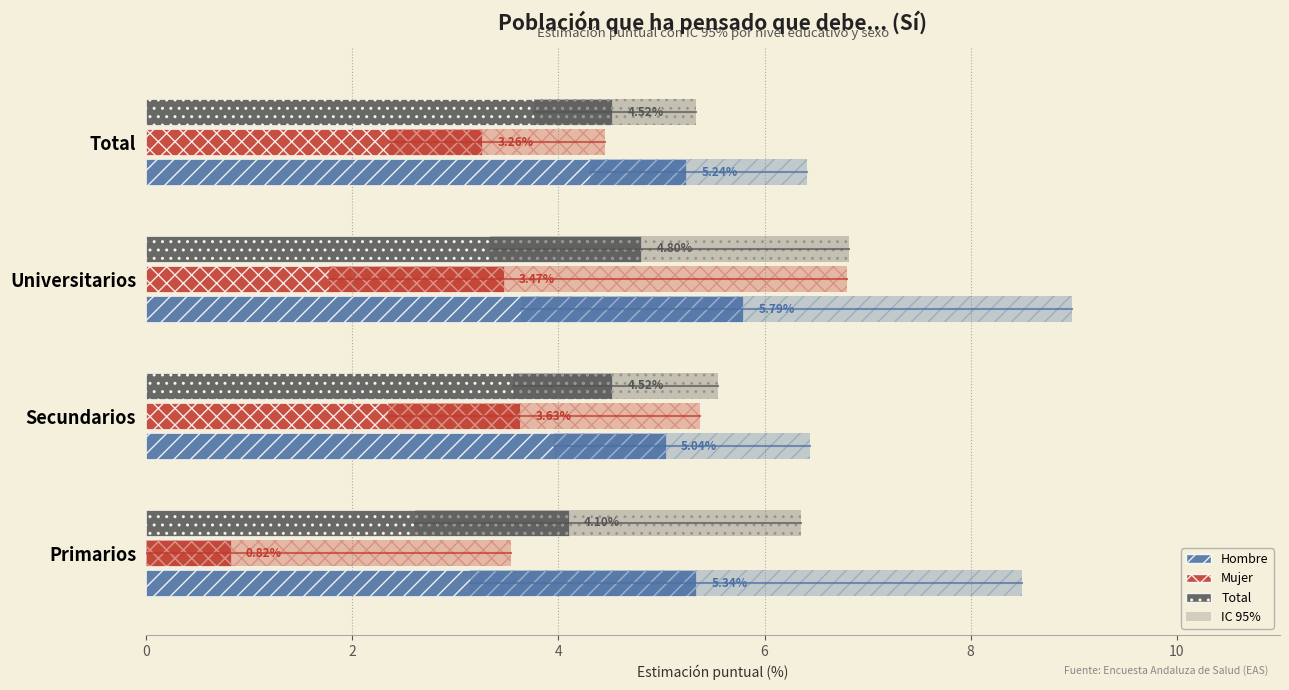

List the series in order of their overall mean, highest first.

Hombre, Total, Mujer